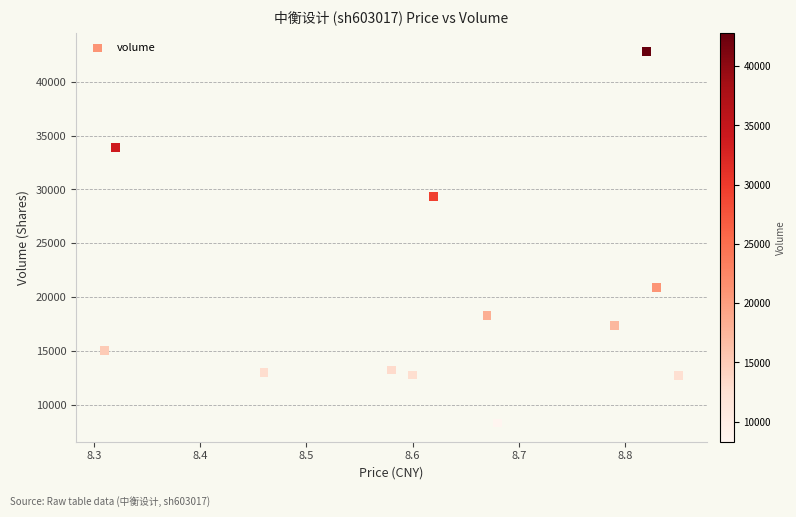

What Y value in the scatter plot is closest to 25570?

29366